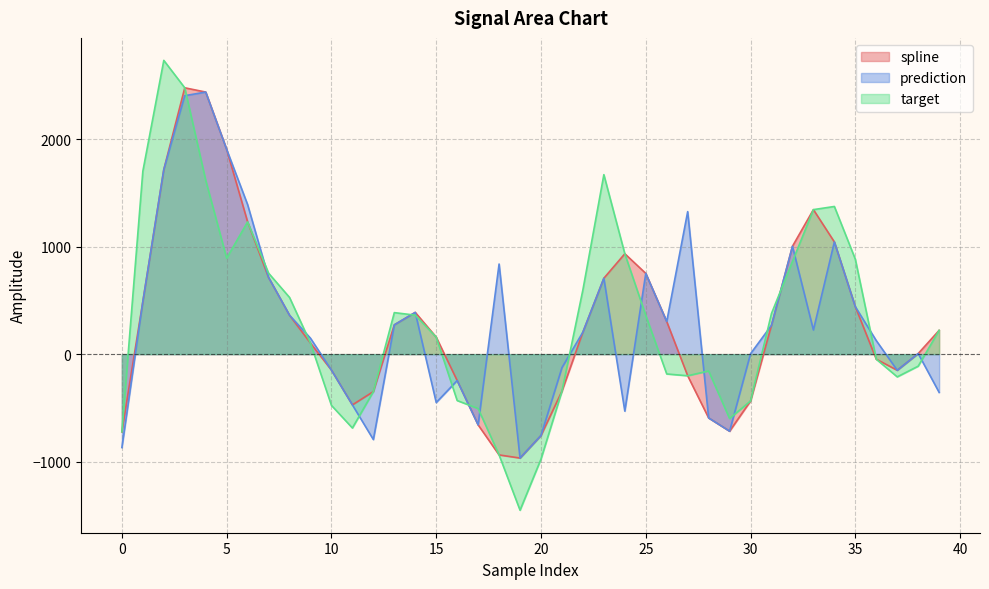

Which series has the widest spread of values?

target